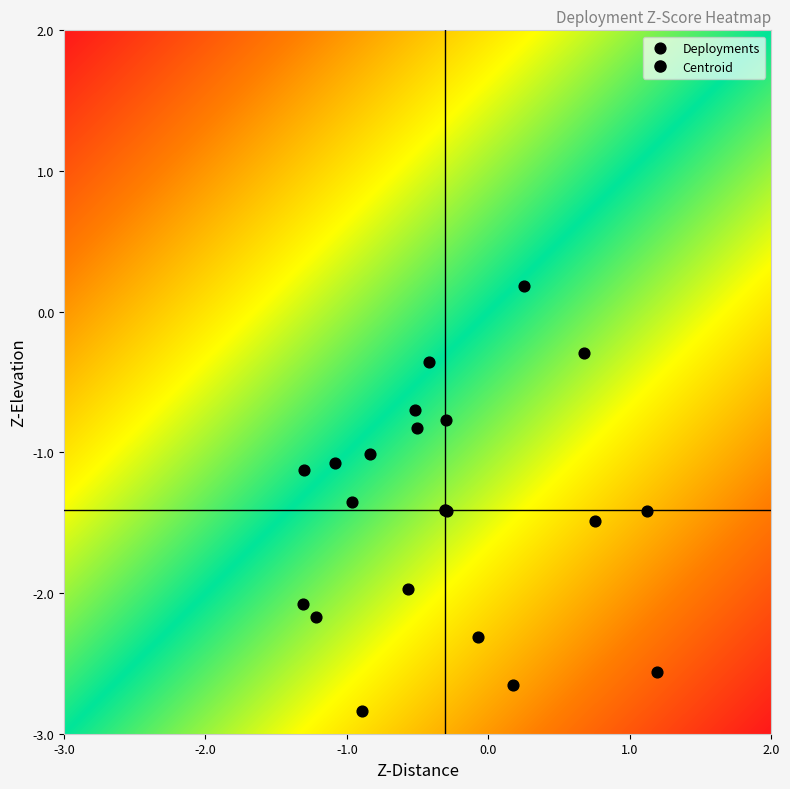

Count the number of points in this scatter plot.

20